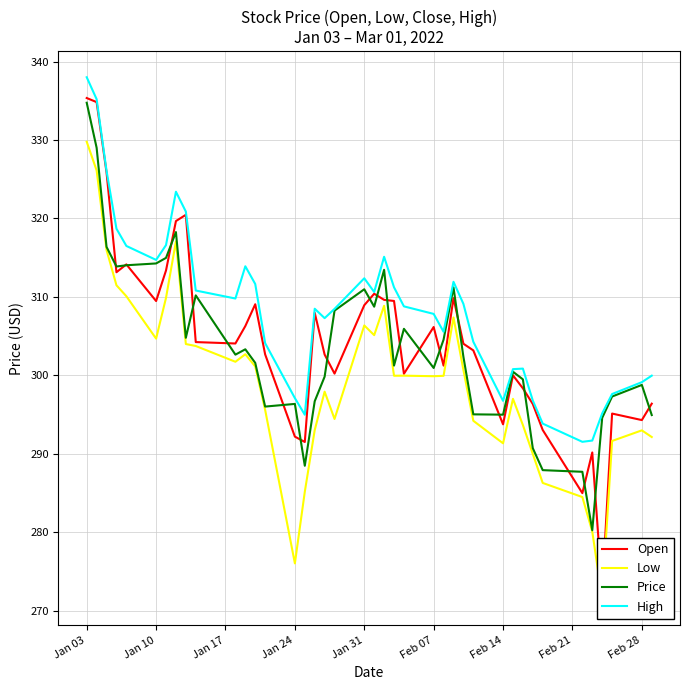

What is the maximum value for High?

338.0